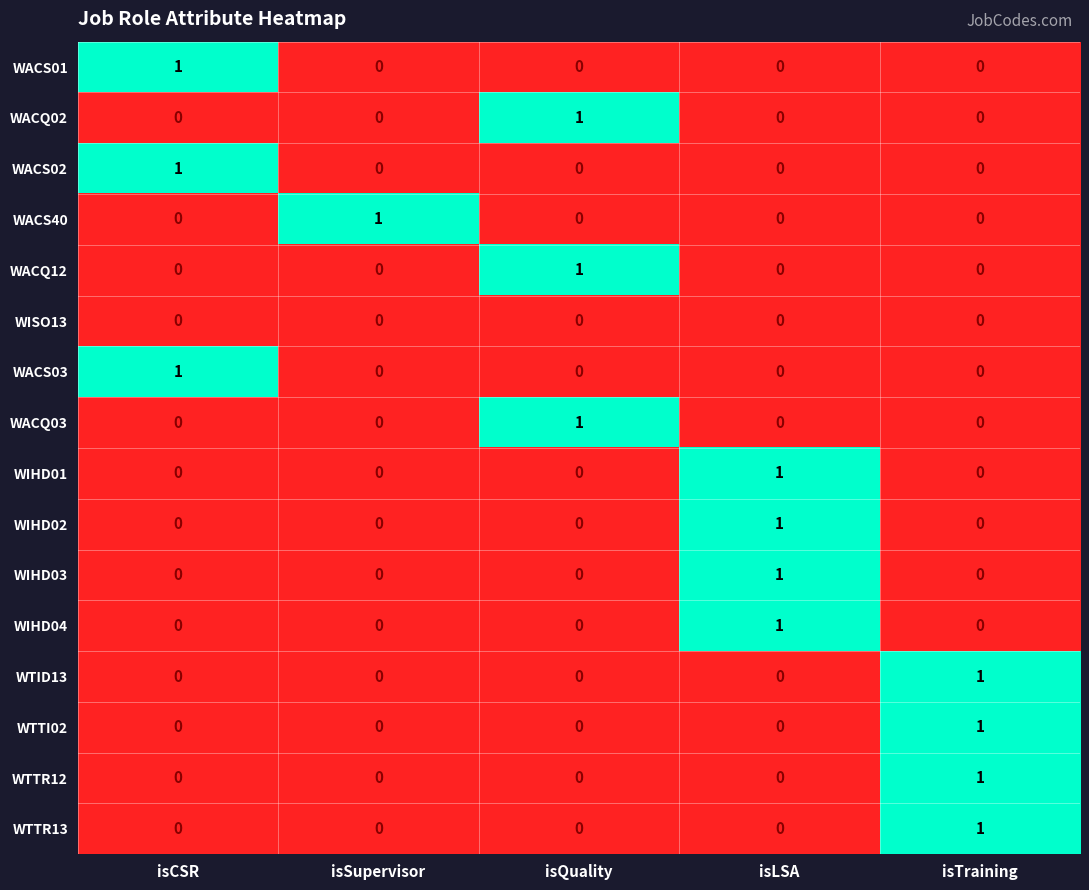

At which label does WACQ12 reach its peak?

isQuality